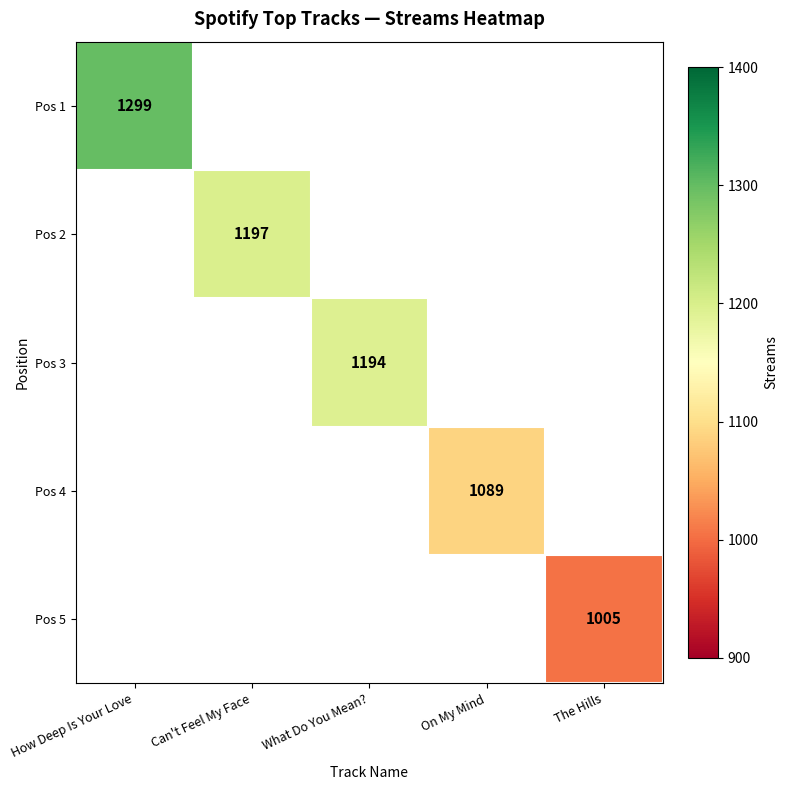

At which category does the chart reach its minimum across all series?

The Hills